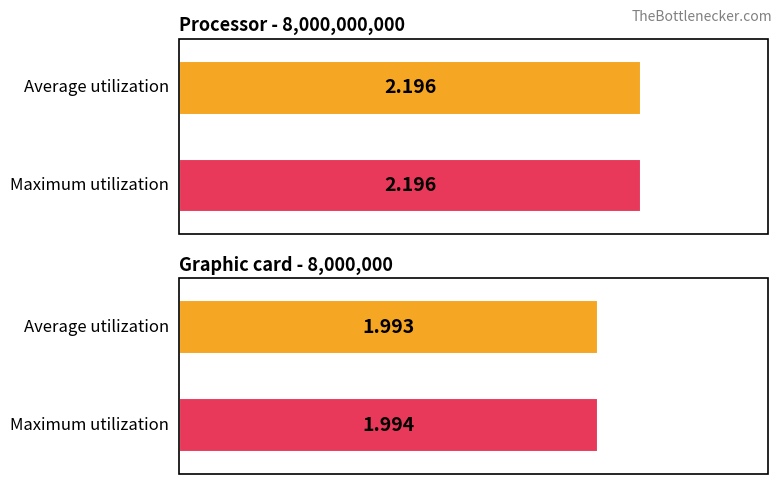

Is it true that Average utilization equals 0.7 at 8000000?

False